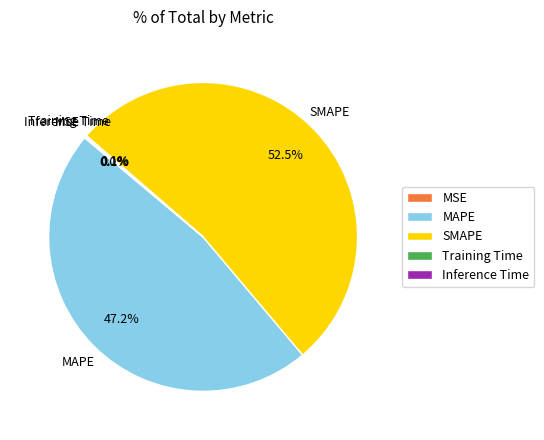

Which slice represents more than half of the pie?

SMAPE